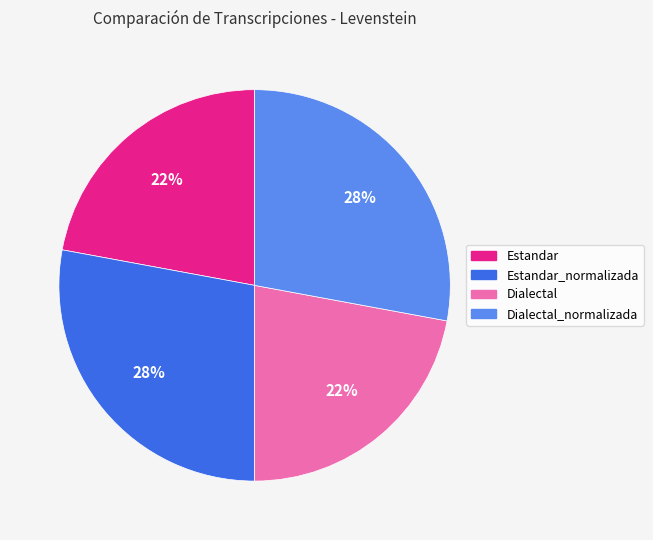

What percentage is the Dialectal_normalizada slice, to the nearest percent?

28%